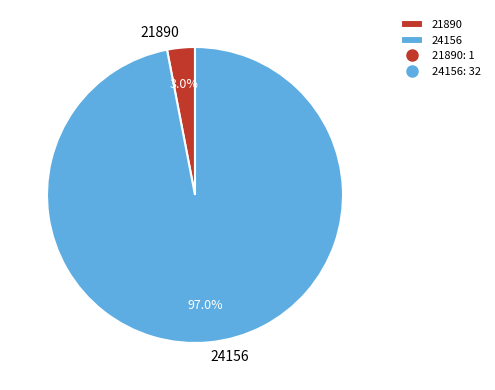

Between 24156 and 21890, which is larger?

24156